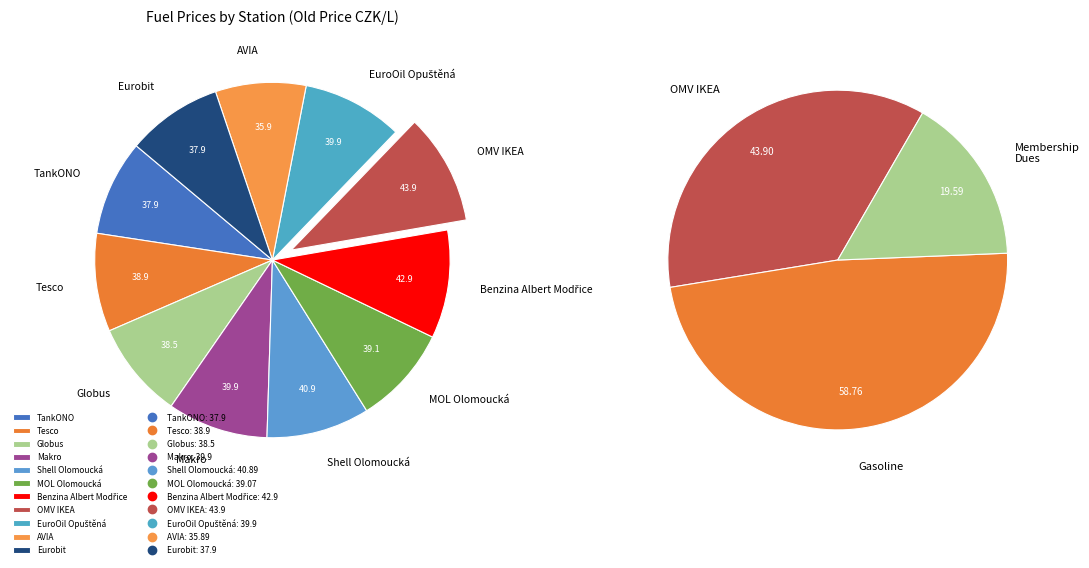

To the nearest percent, what percentage of the pie is Eurobit?

9%